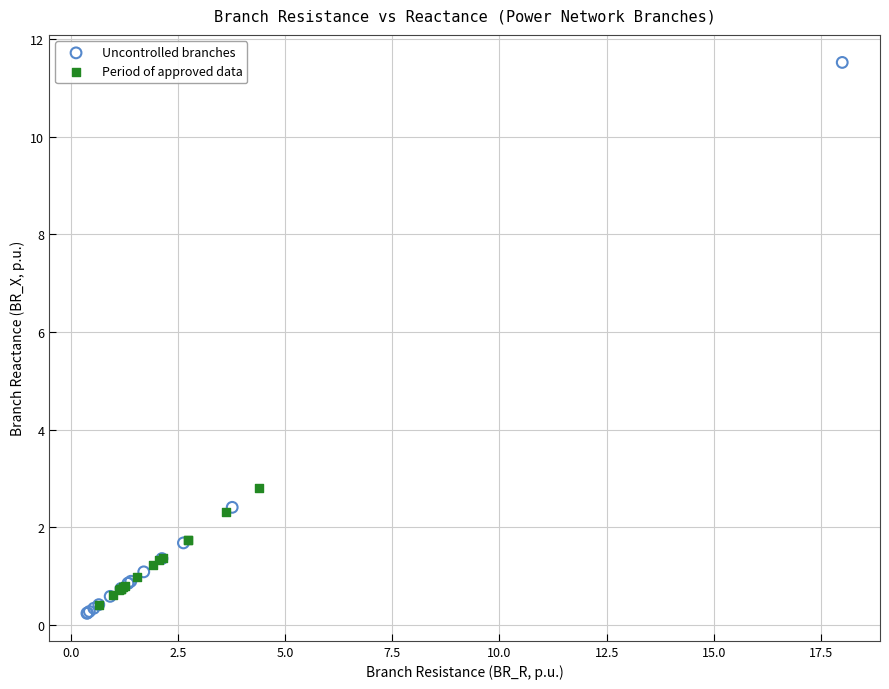

What are all the series names shown in the legend?

Uncontrolled branches, Period of approved data